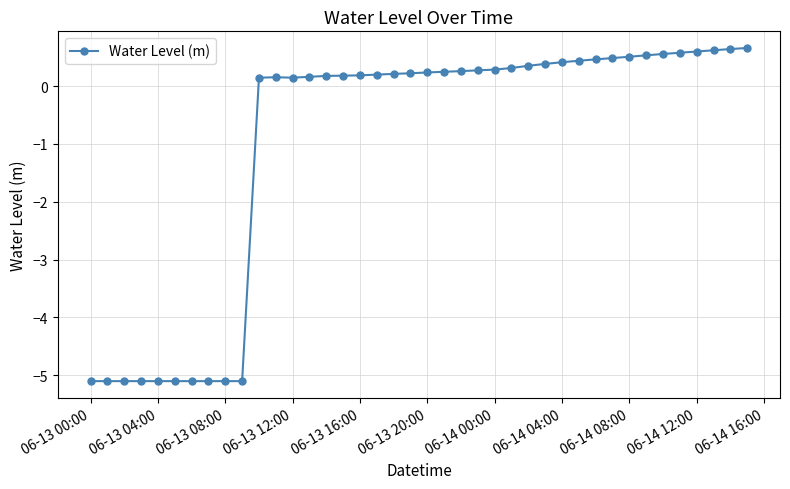

What is the difference between the maximum and minimum values?

5.8